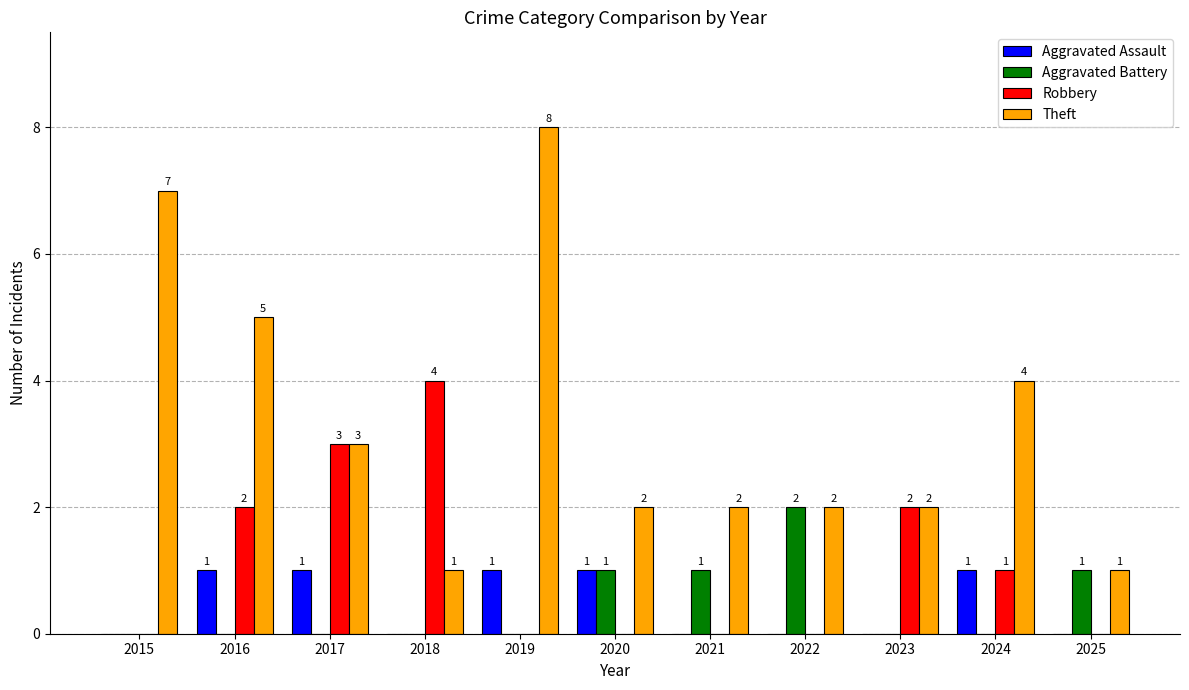

Between 2021 and 2025, which series saw the biggest shift?

Theft